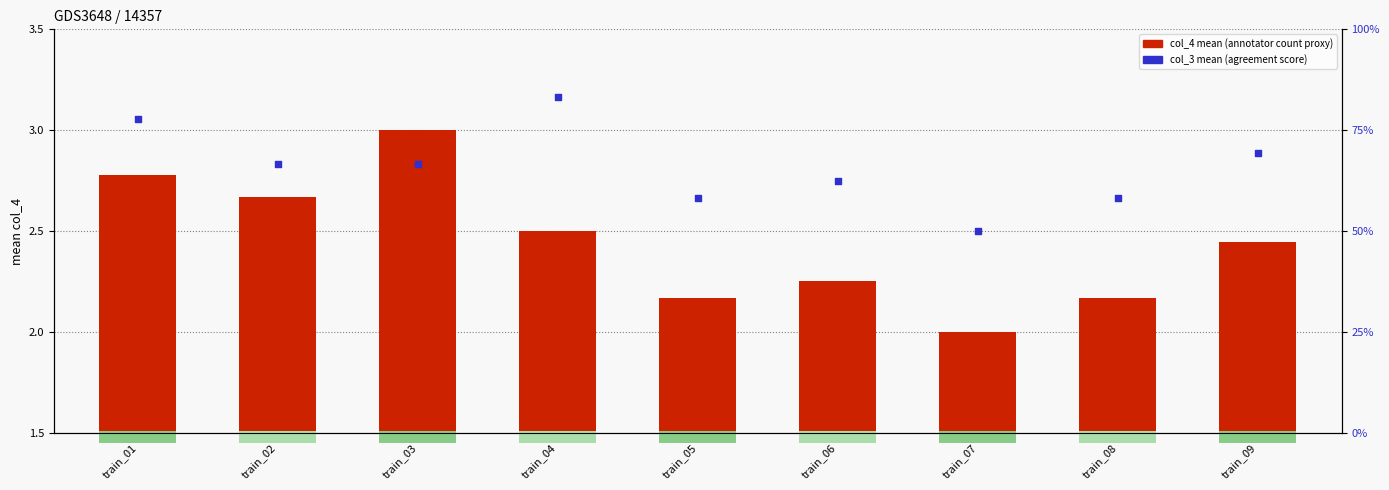

Which series contains the highest Y value?

col_4 (mean annotators)